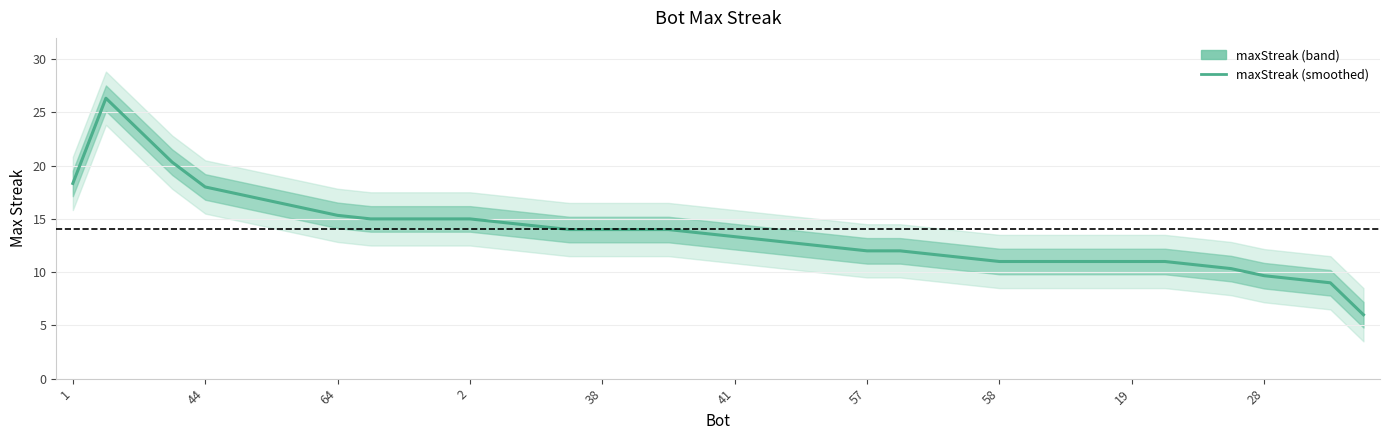

The value at 2 is 24.2. True or false?

False